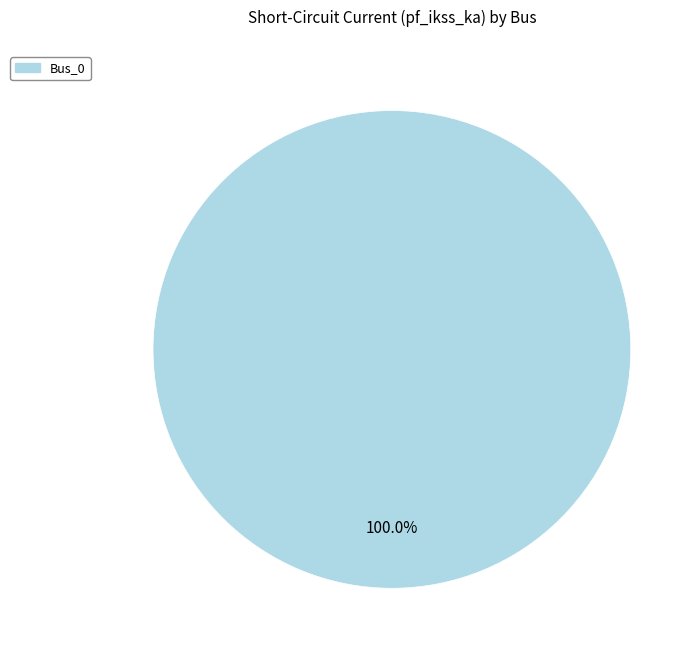

Does any single category account for the majority?

Yes